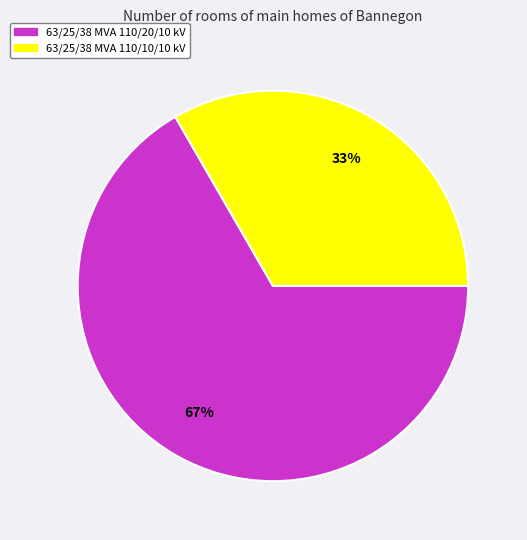

How many slices are in this pie chart?

2